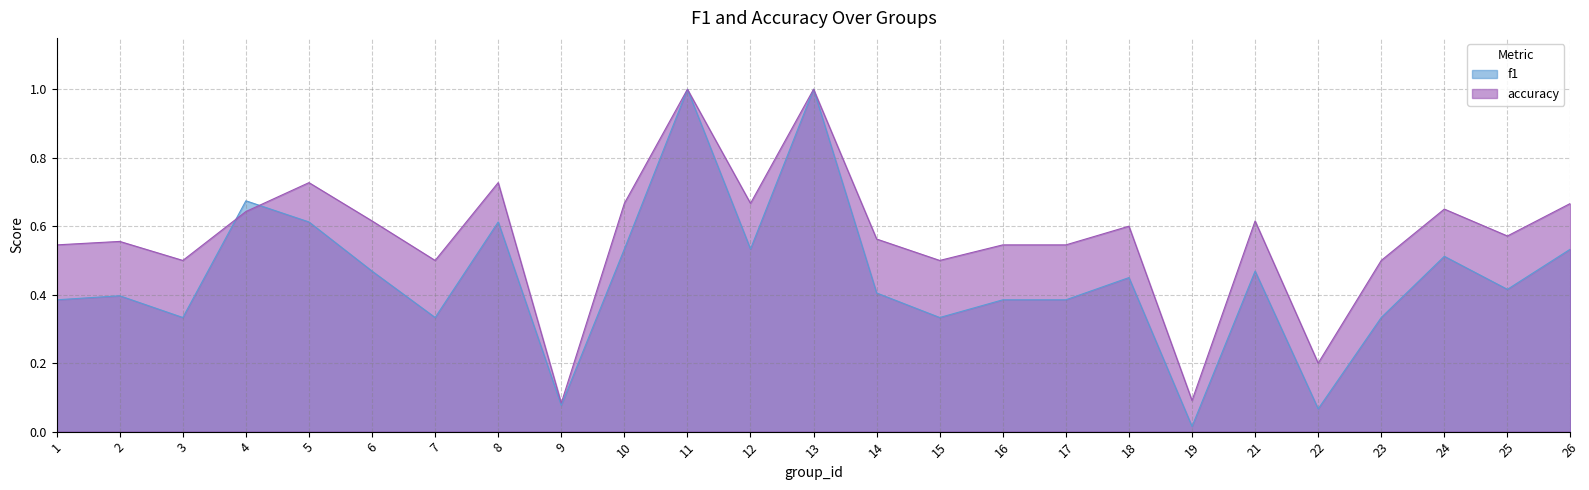

Where do f1 and accuracy first cross each other?

3 and 4